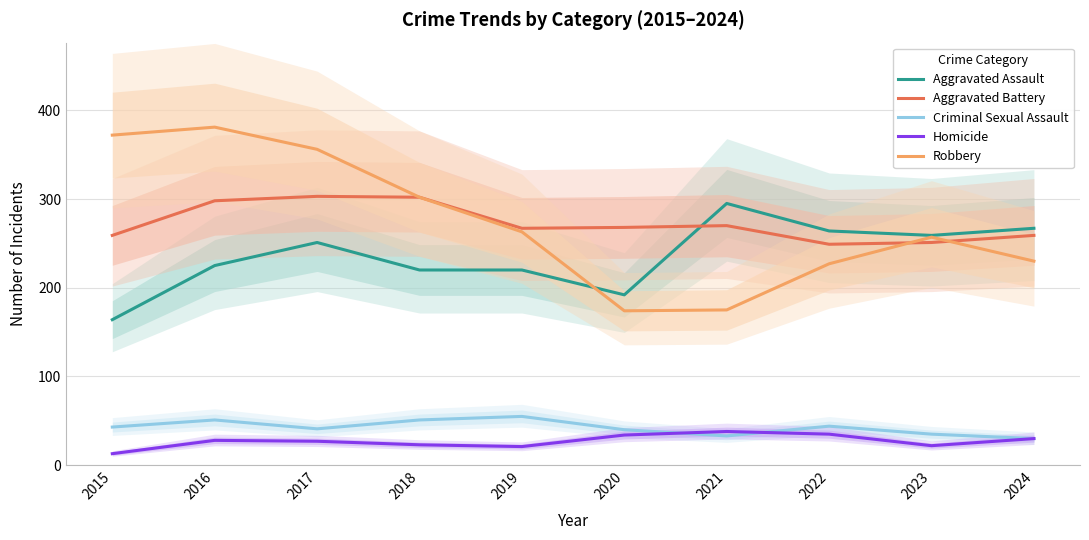

At which label is Robbery closest to 277?

2019